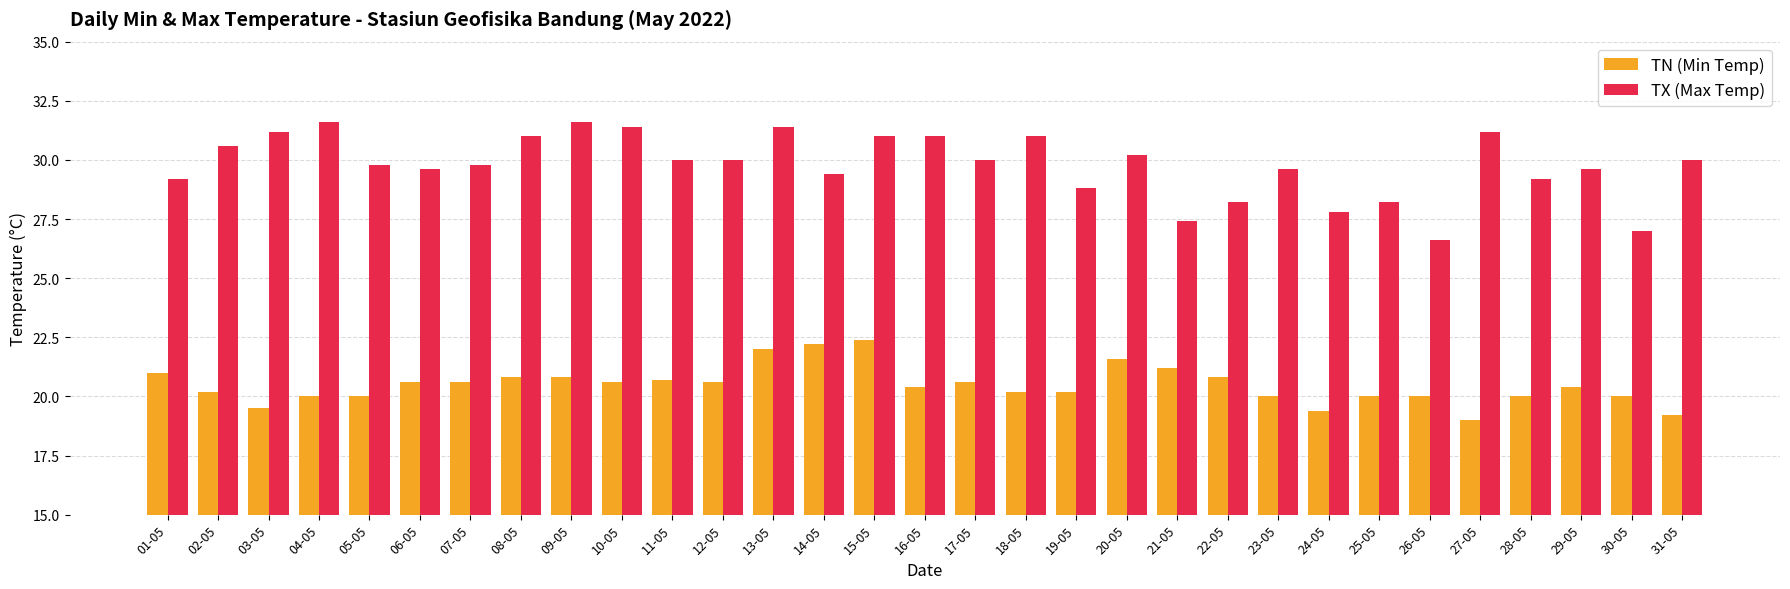

List the series in order of their overall mean, highest first.

TX (Max Temp), TN (Min Temp)